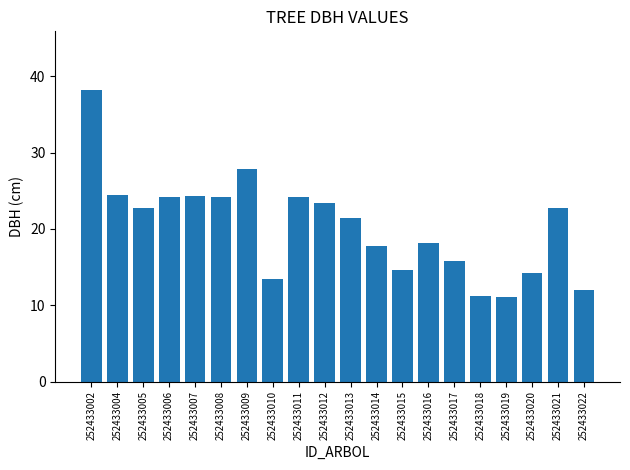

At which label does the data first exceed 22?

252433002